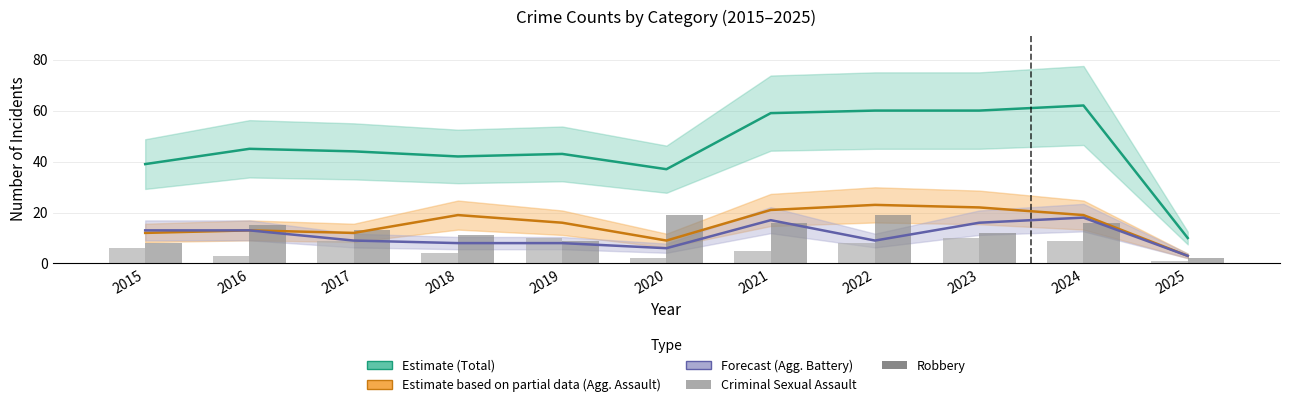

How many data points does each series have?

11